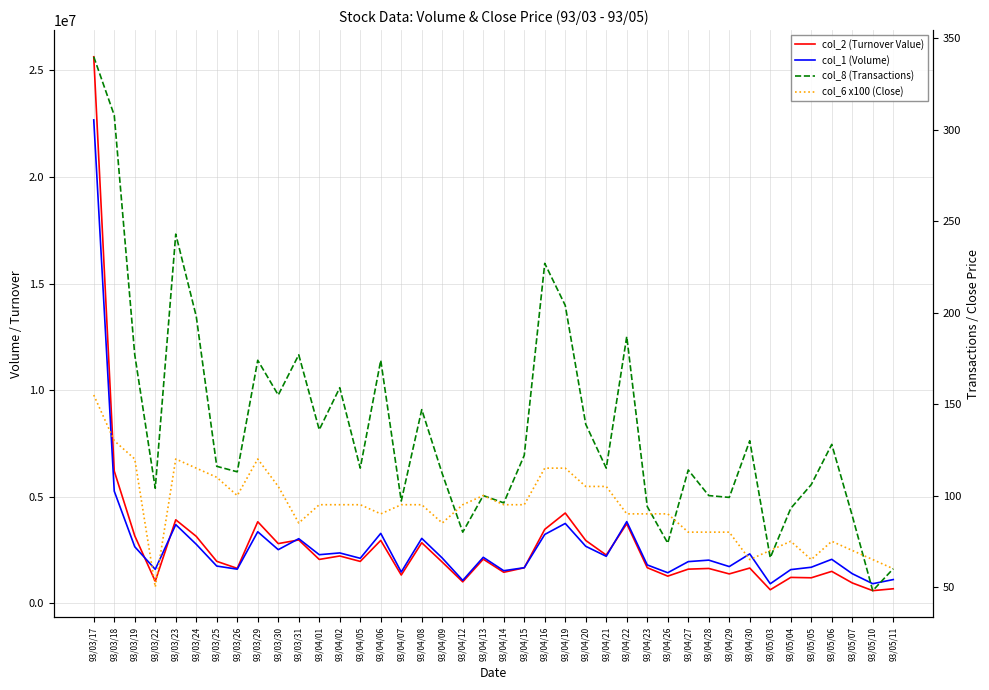

What position from the left is 93/04/06?

15